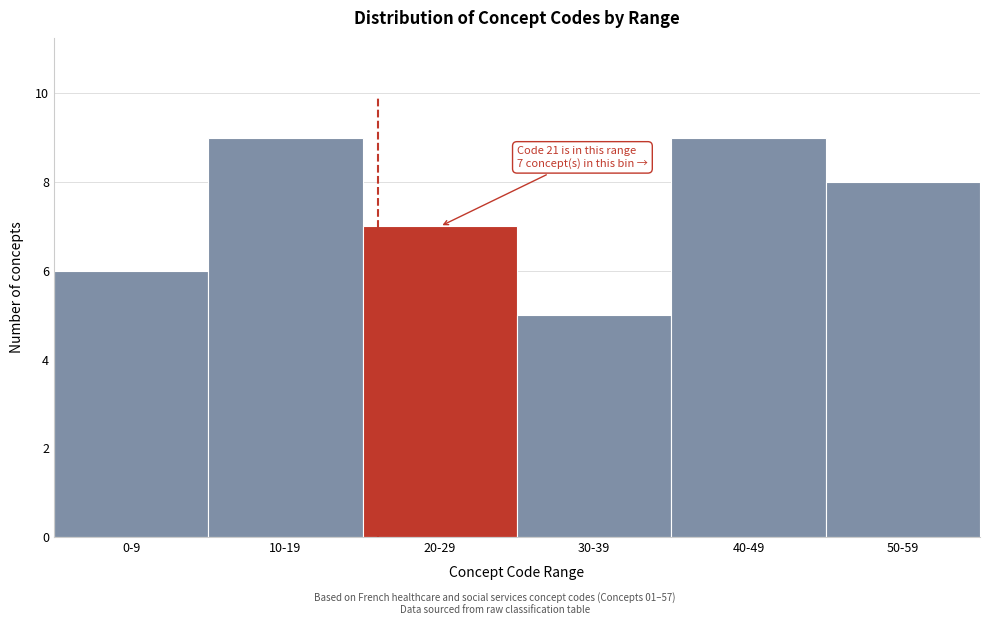

Reading left to right, transcribe all the data shown in this chart.

6	9	7	5	9	8